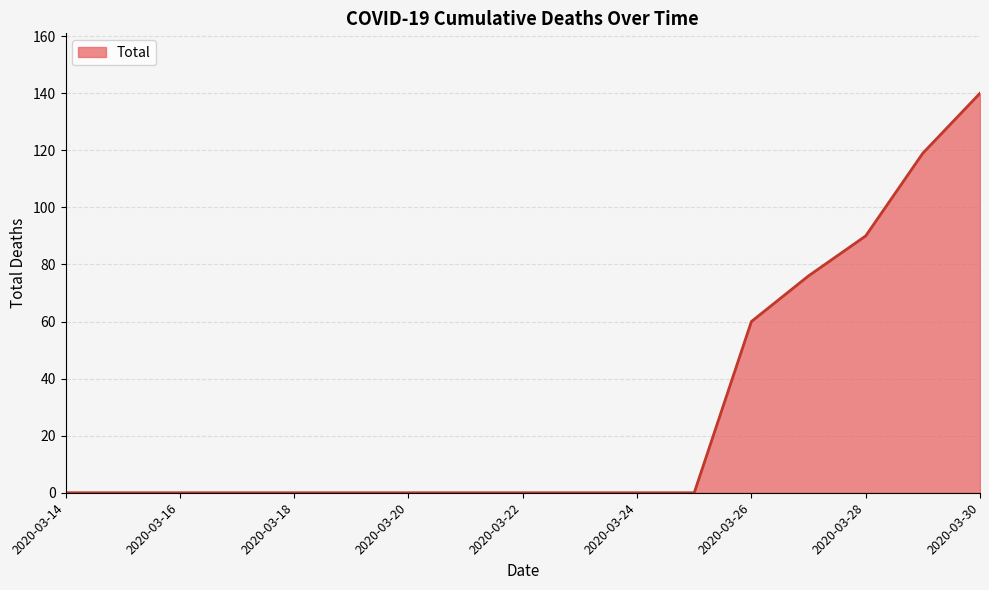

Count the values in the range 0 to 60.

13